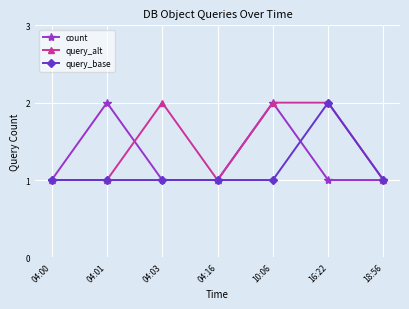

What is the total value across all series at 18:56?

3